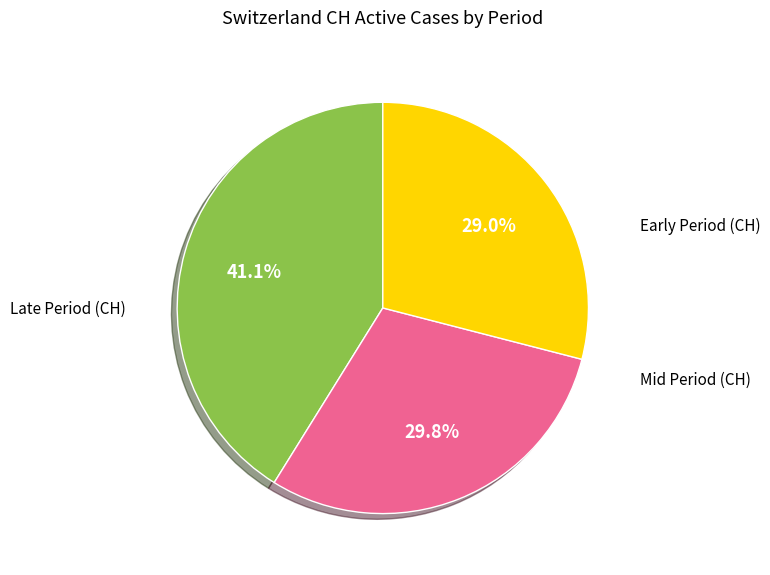

Is there any slice that represents more than half of the pie?

No